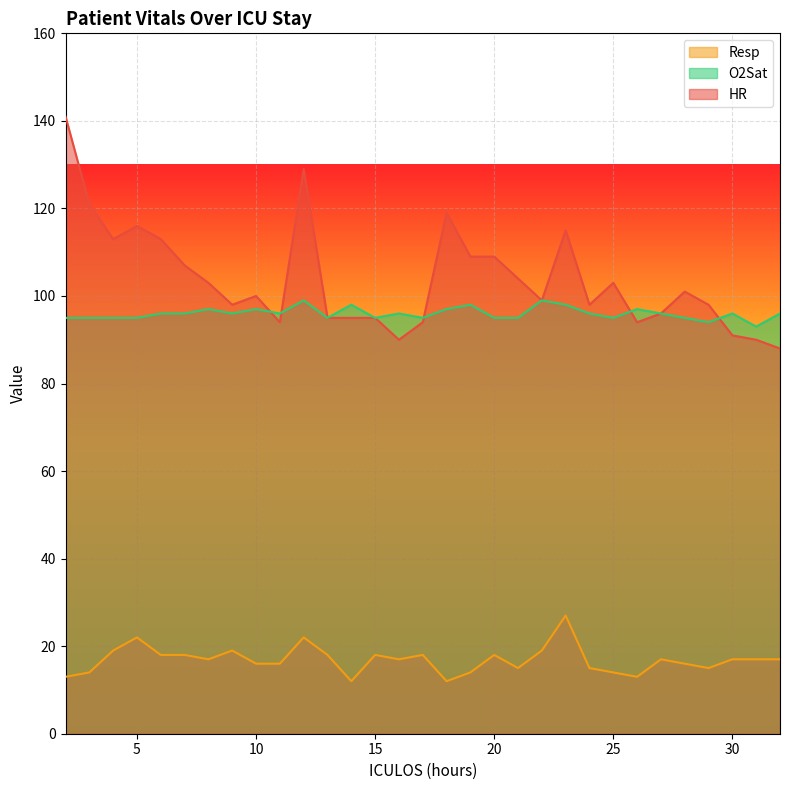

What is the difference between the second highest and second lowest values in the HR series?

39